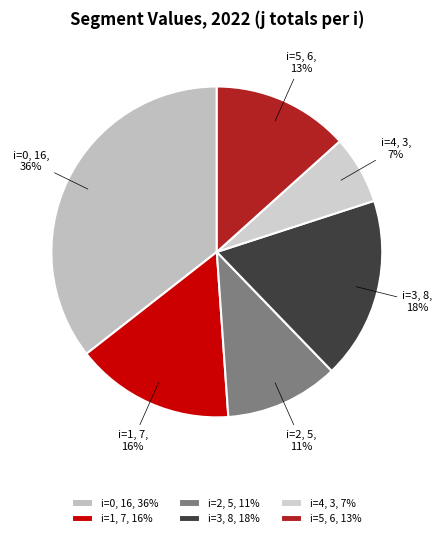

How many segments does this pie chart have?

6